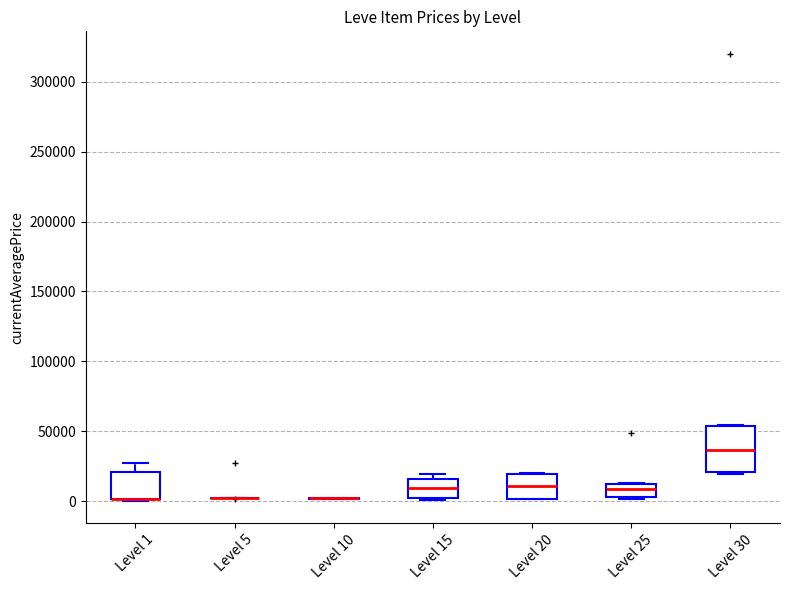

Reading left to right, read every box against the y-axis: the position of its median line, the range the box covers, and the ends of its whiskers. The values are not printed on the chart, so give them approximately, as read against the axis.

Level 1: median 0 (drawn on the box's lower edge), box 0 to 20000, whiskers 0 to 25000
Level 5: box collapsed to a line at 0, whiskers 0 to 5000
Level 10: box collapsed to a line at 0, whiskers 0 to 0
Level 15: median 10000, box 5000 to 15000, whiskers 0 to 20000
Level 20: median 10000, box 0 to 20000, whiskers 0 to 20000
Level 25: median 10000 (inside the box), box 5000 to 10000, whiskers 0 to 15000
Level 30: median 35000, box 20000 to 55000, whiskers 20000 to 55000